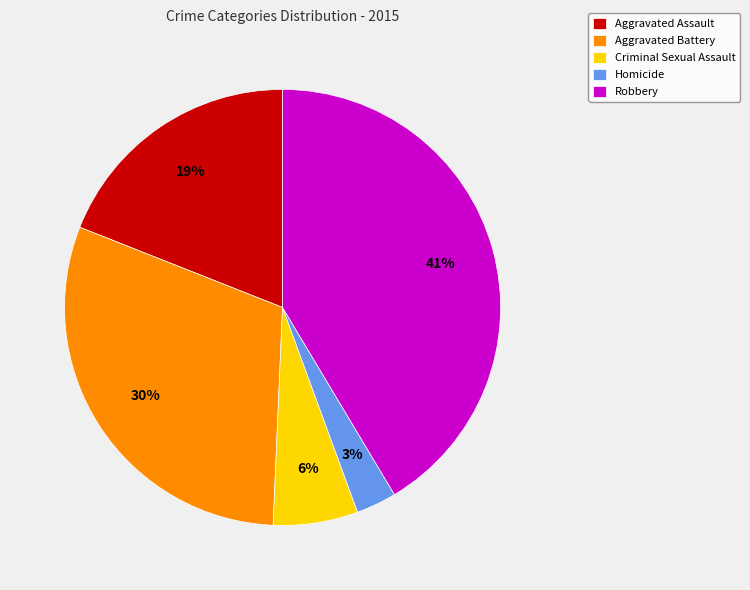

What percentage is the Criminal Sexual Assault slice, to the nearest percent?

6%